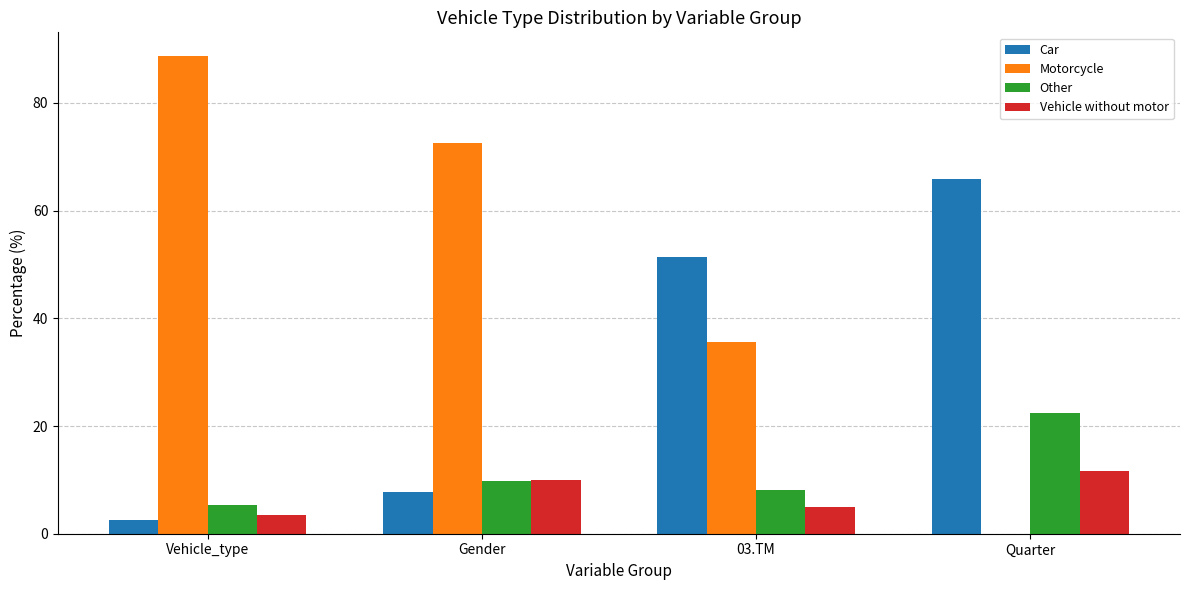

What is the greatest value displayed?

88.7